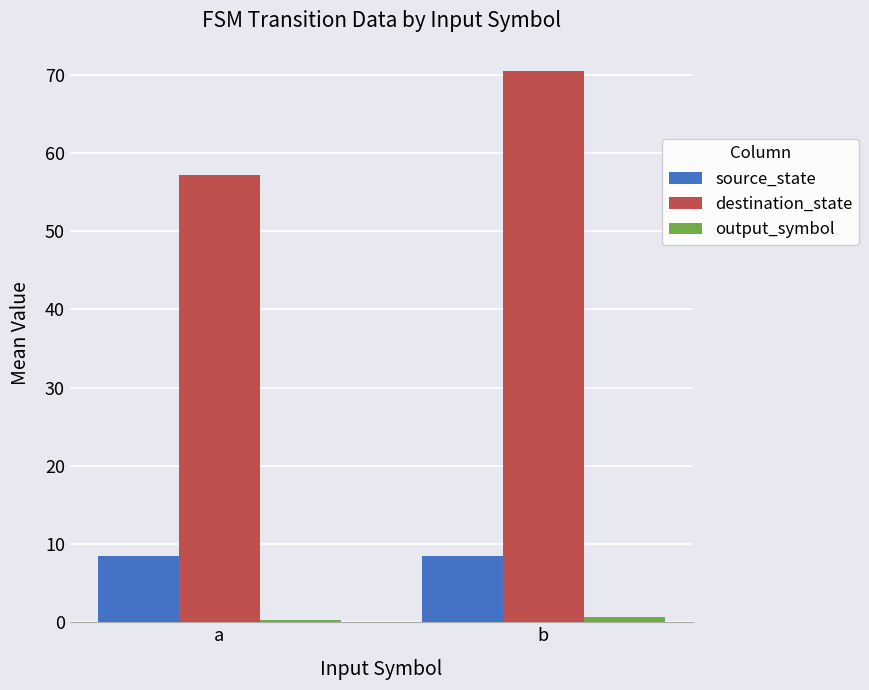

How many series are shown in this chart?

3